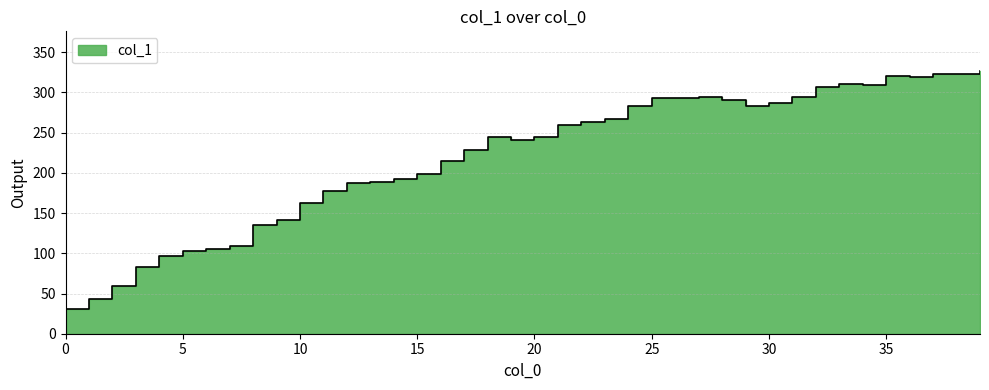

What is the greatest value displayed?

327